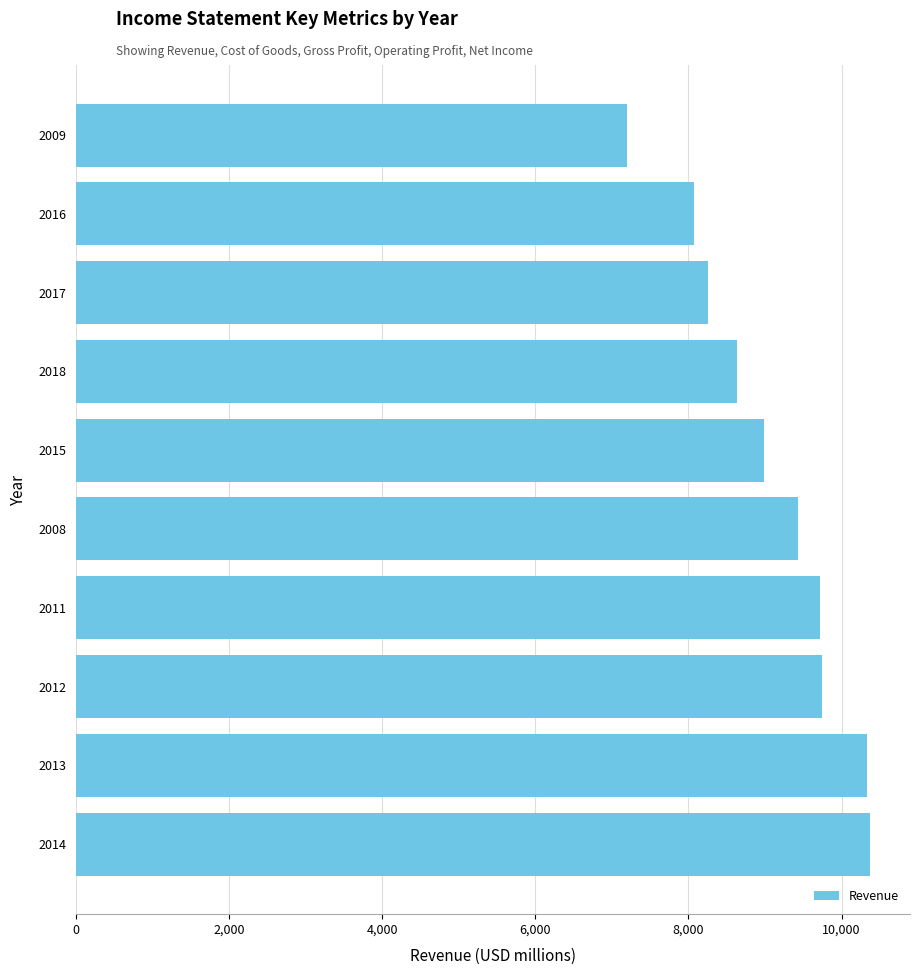

Is it true that the value at 2013 is 10325?

True